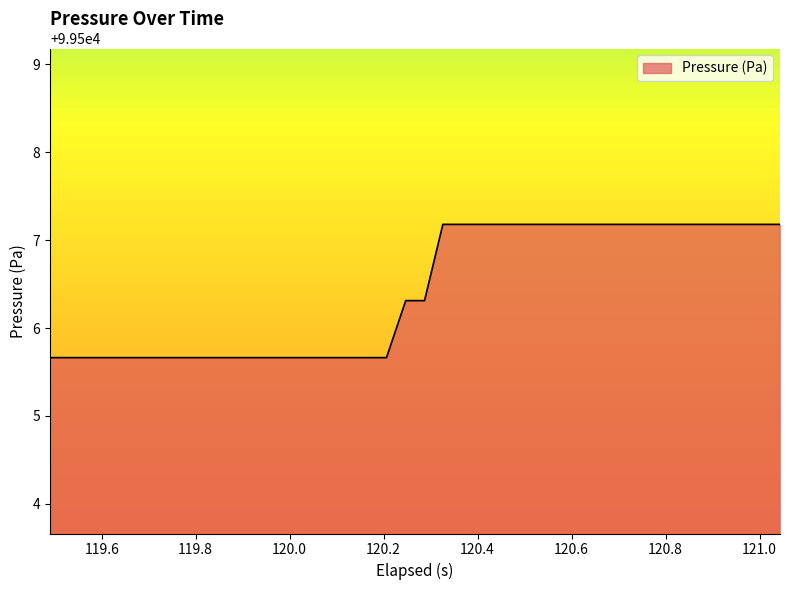

What is the difference between the maximum and minimum values?

1.5